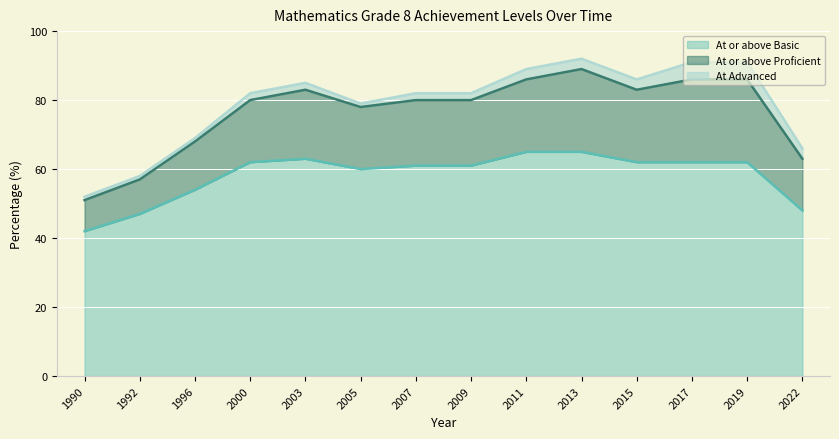

Which series has the largest range (max minus min)?

At or above Proficient